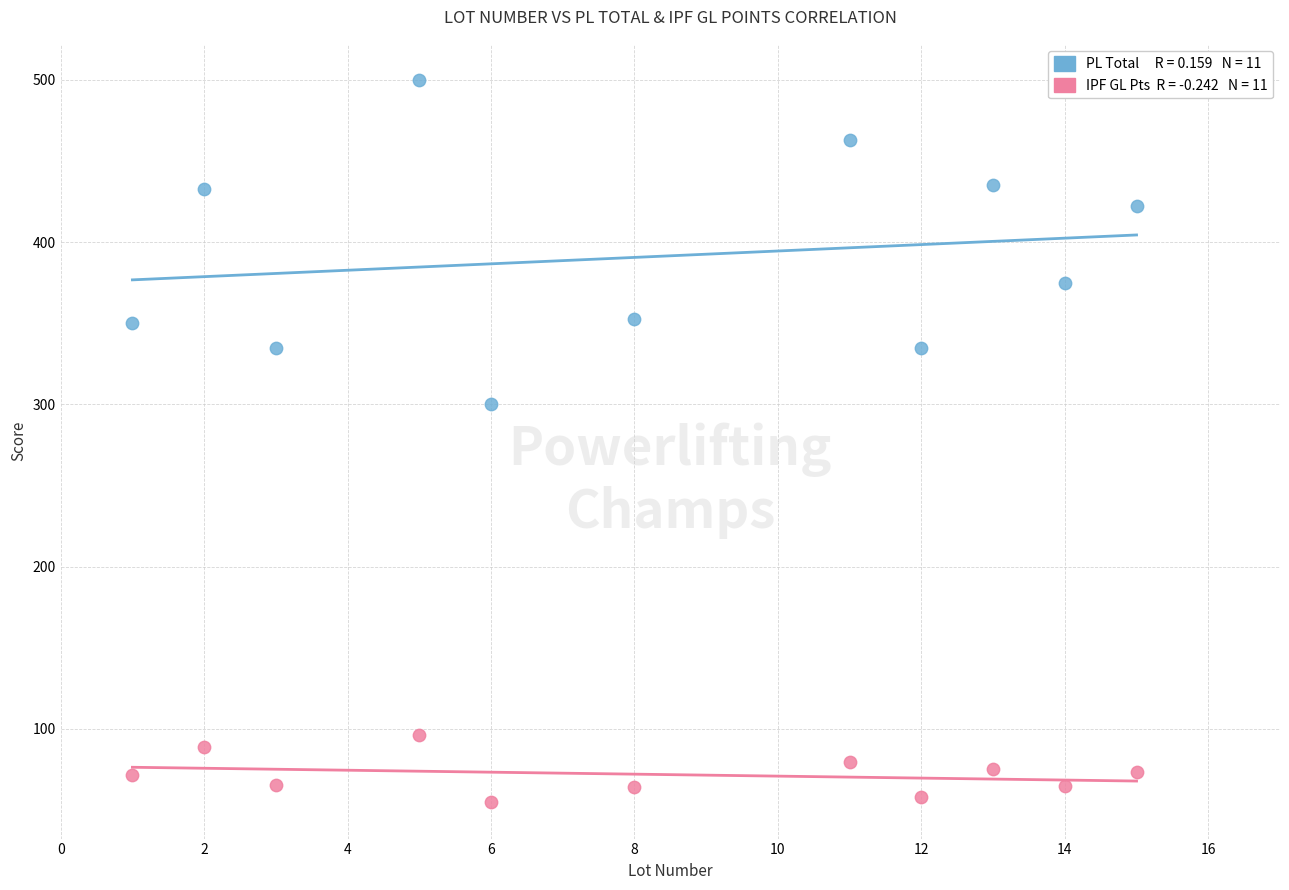

Across all data points, what is the range of X values (max minus min)?

14.0